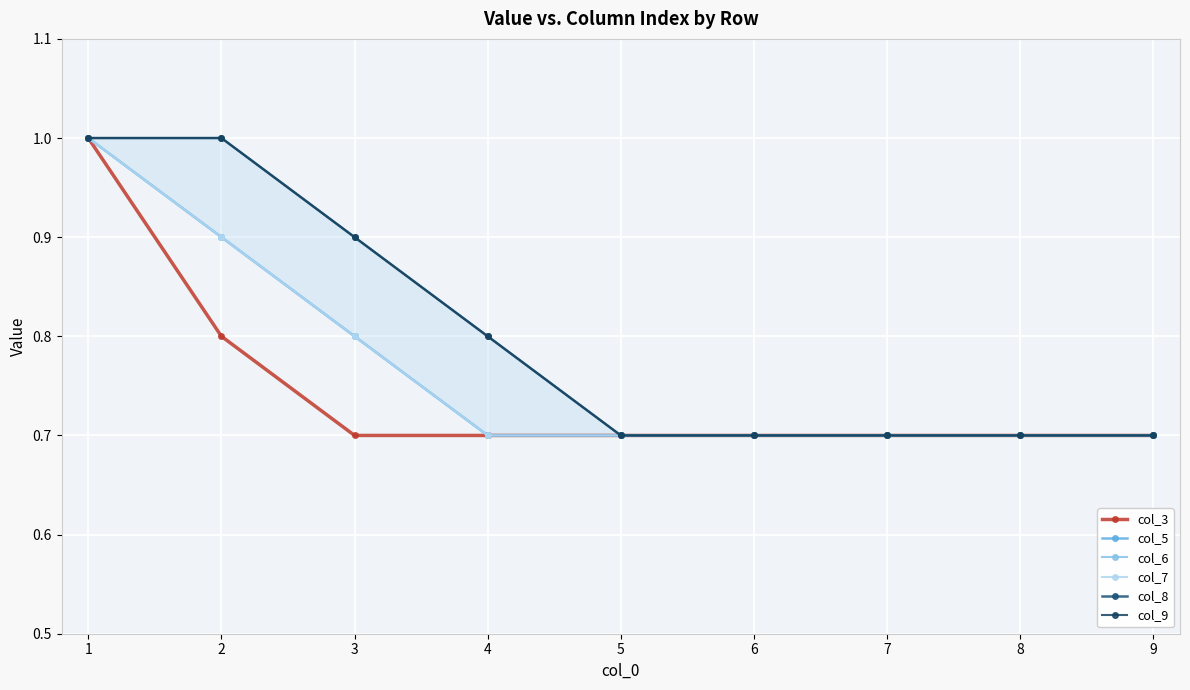

What is the value of the col_3 point at the 4th from the left?

0.7